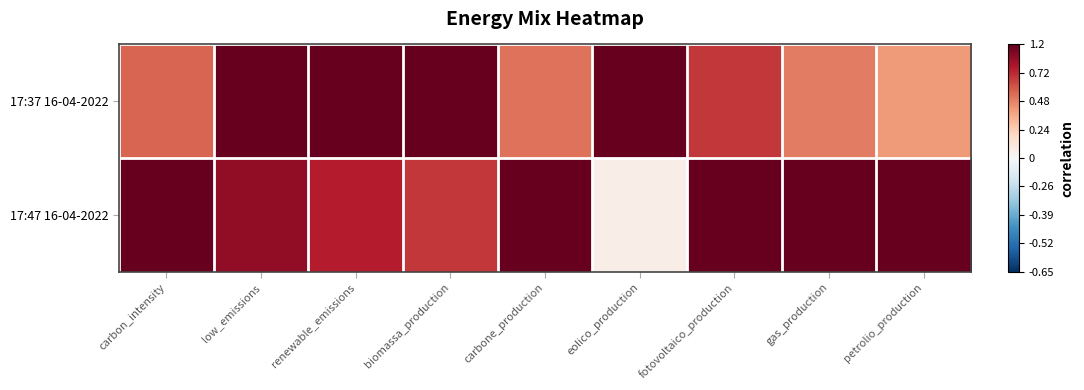

What is the difference between the highest and lowest values at low_emissions?

0.1